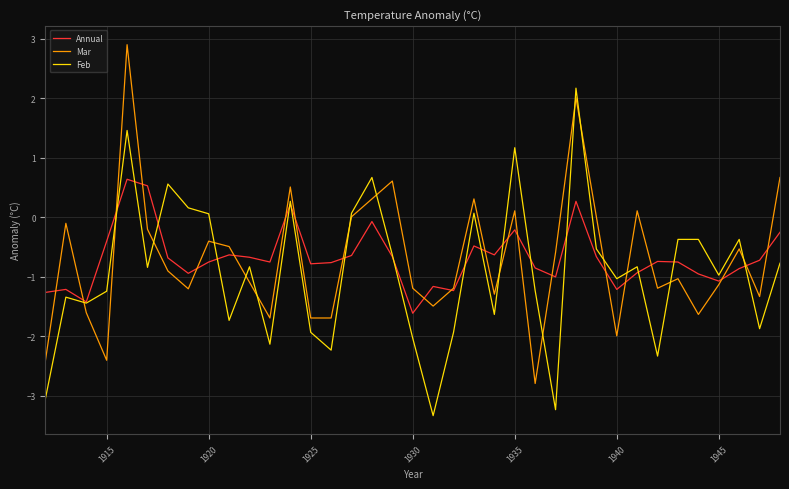

How many values in Annual are above zero?

4